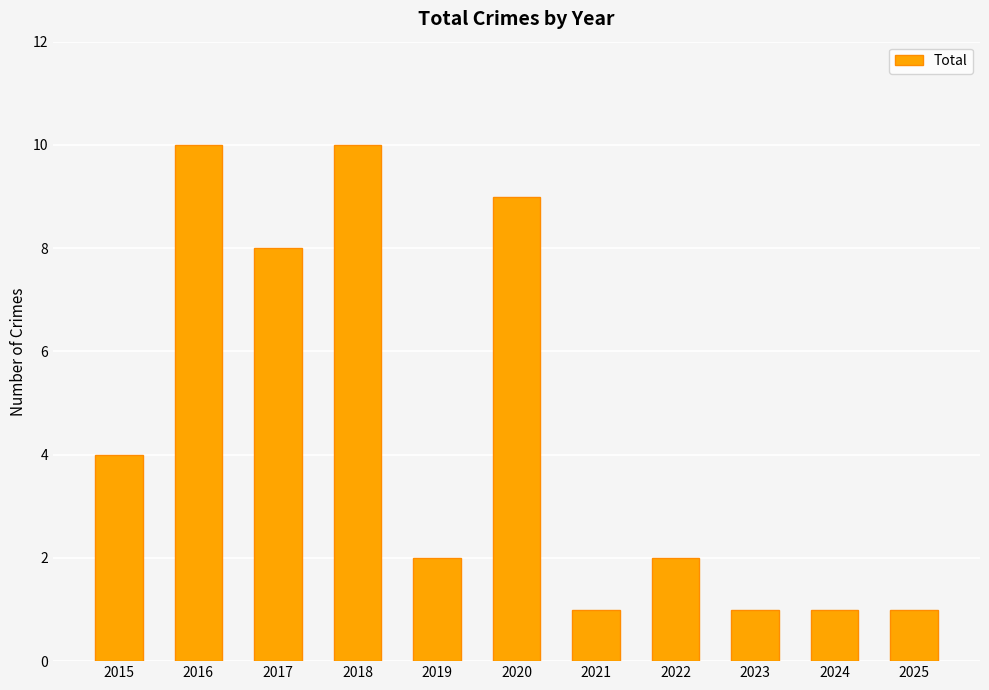

True or false: the data shows 4 at 2017.

False